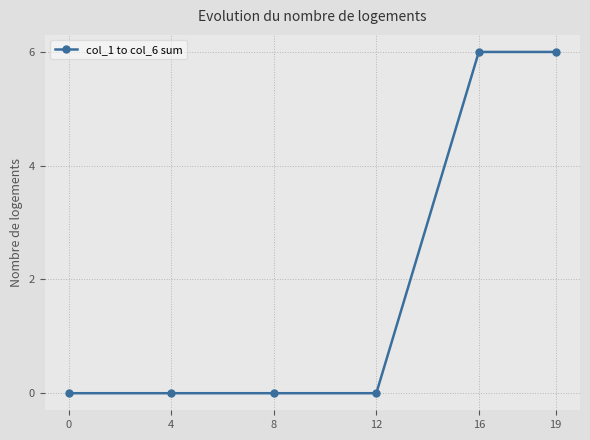

The value at 4 is -3. True or false?

False